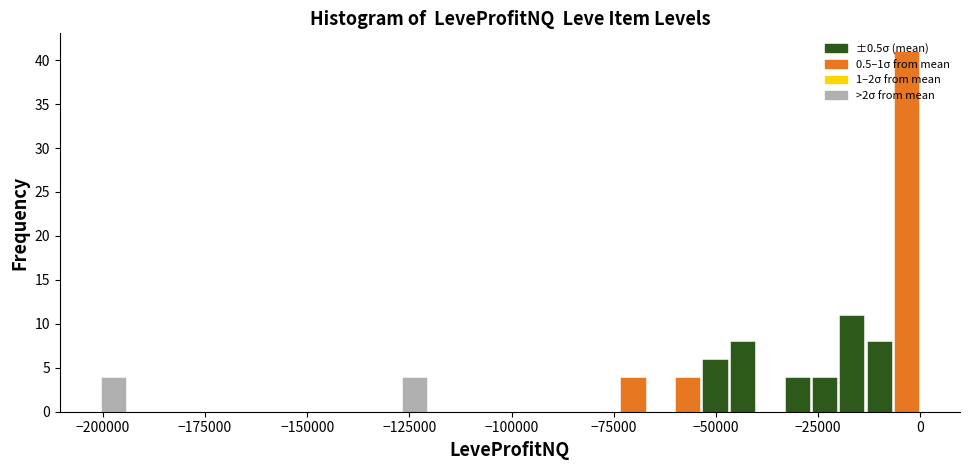

Read against the x-axis, roughly where is the centre of the tallest bar?

-5000